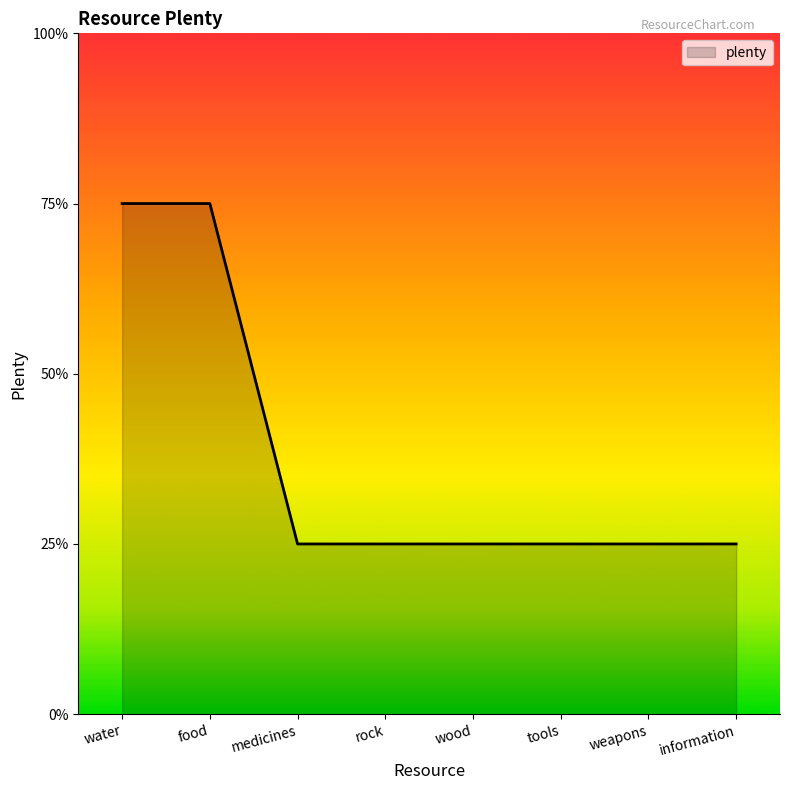

What is the label of the 1st point from the right?

information